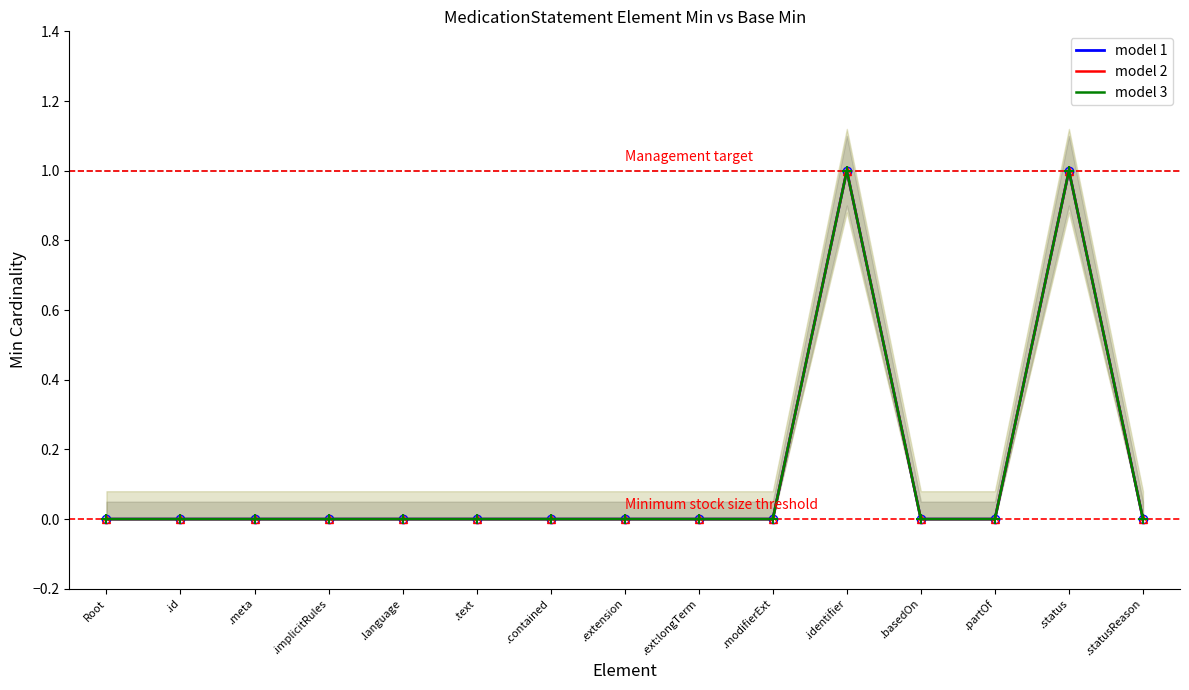

What position from the left is .partOf?

13